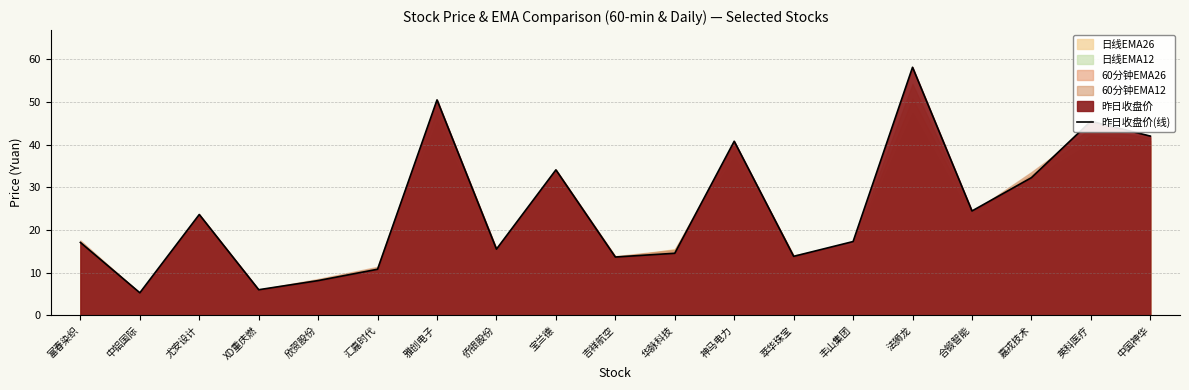

How many data points are above 17?

11